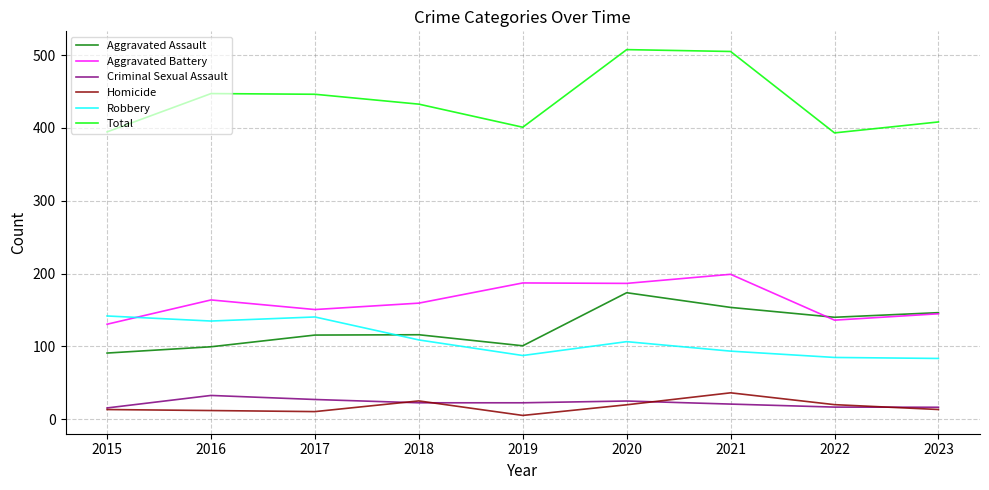

Where does the Criminal Sexual Assault series first go above 22?

2016